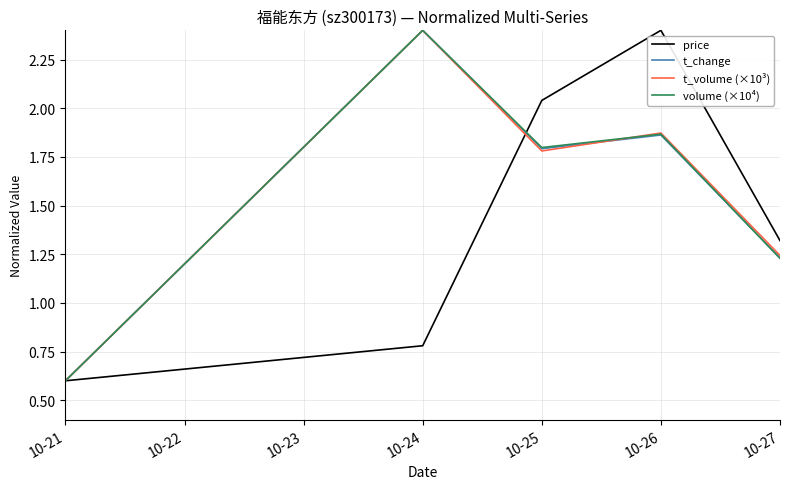

Rank the categories by t_change value from lowest to highest.

10-21, 10-27, 10-25, 10-26, 10-24